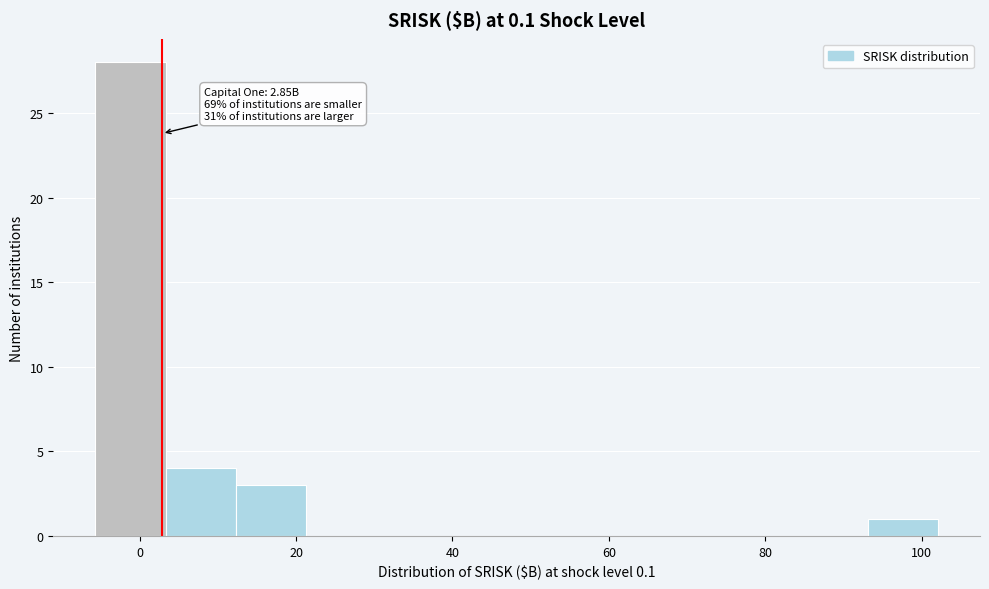

Over which range of the x-axis is the bar tallest?

-6 to 4